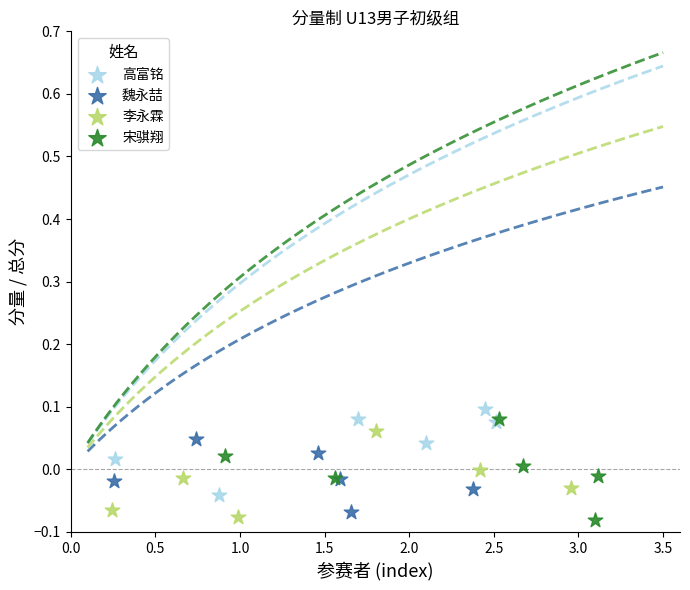

What are all the series names shown in the legend?

高富铭, 魏永喆, 李永霖, 宋骐翔